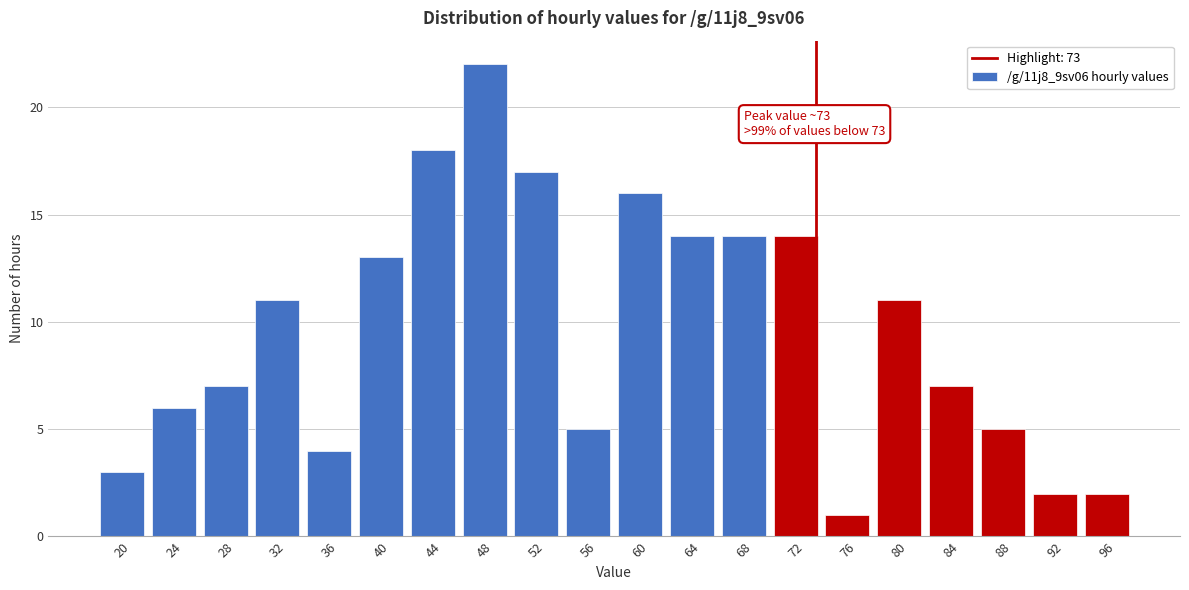

Reading left to right, list all the values displayed in this chart.

3	6	7	11	4	13	18	22	17	5	16	14	14	14	1	11	7	5	2	2